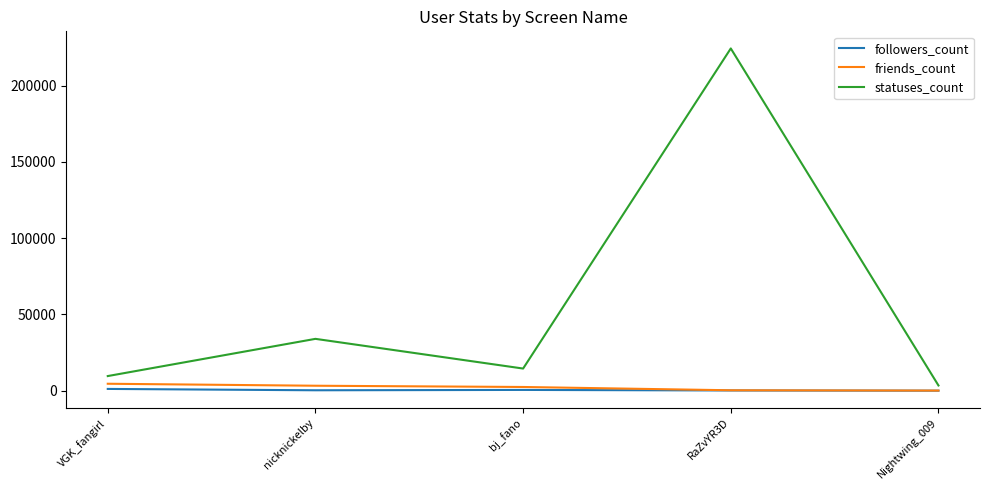

What is the smallest value displayed?

29